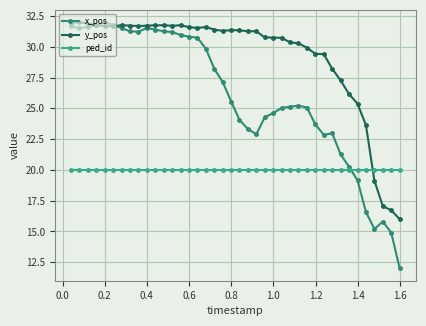

True or false: y_pos and ped_id intersect in this chart.

True